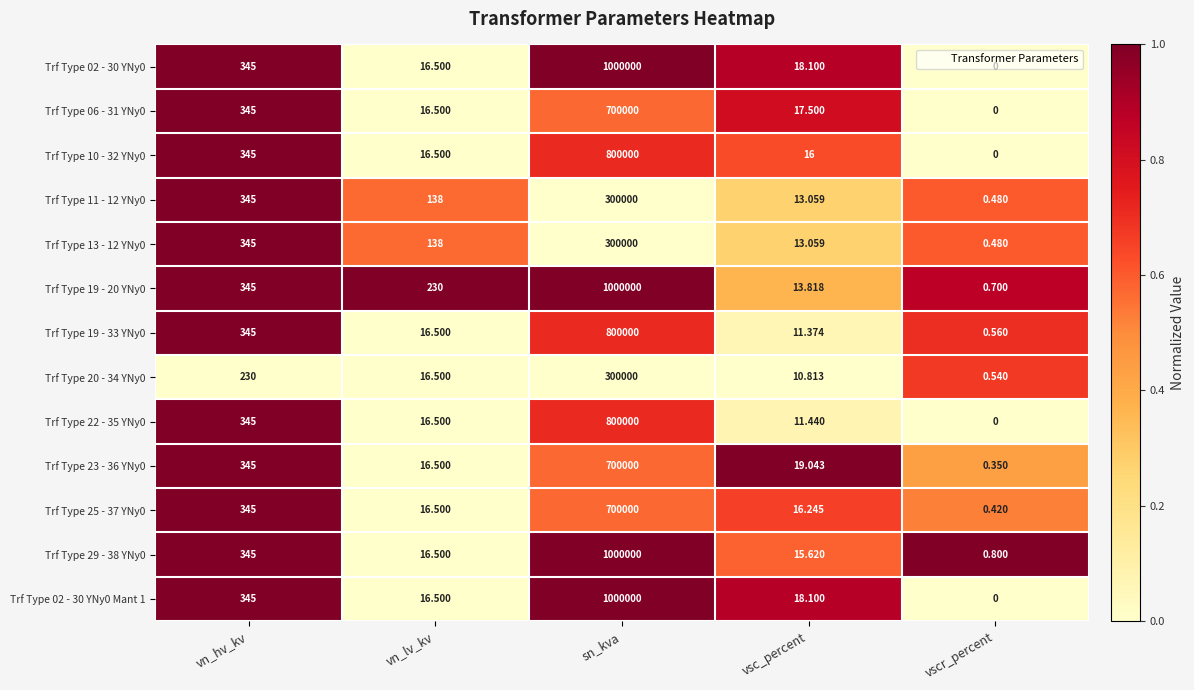

Which label corresponds to the smallest value in the chart?

vscr_percent